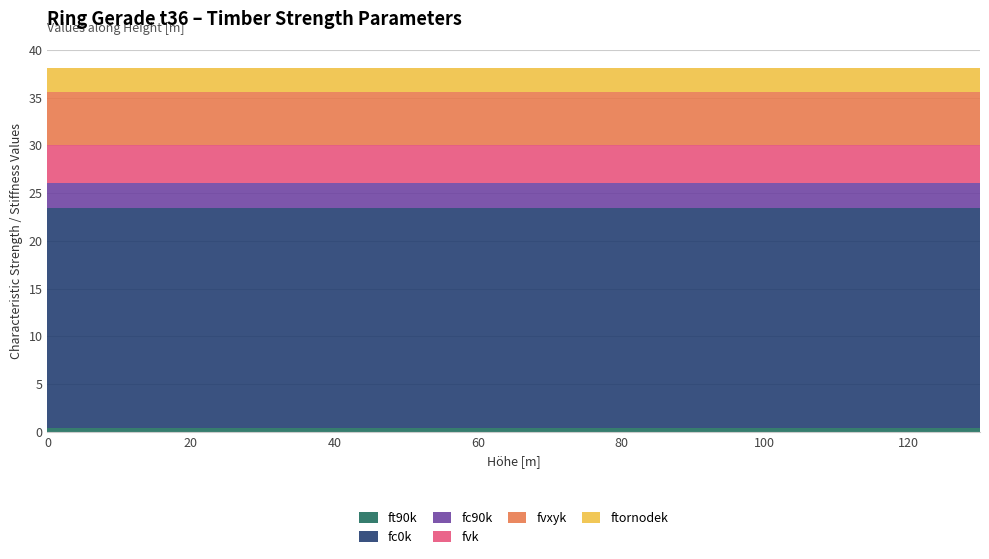

Reading left to right, what are all the values shown in this chart?

ft90k: 0=0.4	1=0.4	2=0.4	3=0.4	4=0.4	5=0.4	6=0.4	7=0.4	8=0.4	9=0.4
fc0k: 0=23.0	1=23.0	2=23.0	3=23.0	4=23.0	5=23.0	6=23.0	7=23.0	8=23.0	9=23.0
fc90k: 0=2.7	1=2.7	2=2.7	3=2.7	4=2.7	5=2.7	6=2.7	7=2.7	8=2.7	9=2.7
fvk: 0=4.0	1=4.0	2=4.0	3=4.0	4=4.0	5=4.0	6=4.0	7=4.0	8=4.0	9=4.0
fvxyk: 0=5.5	1=5.5	2=5.5	3=5.5	4=5.5	5=5.5	6=5.5	7=5.5	8=5.5	9=5.5
ftornodek: 0=2.5	1=2.5	2=2.5	3=2.5	4=2.5	5=2.5	6=2.5	7=2.5	8=2.5	9=2.5